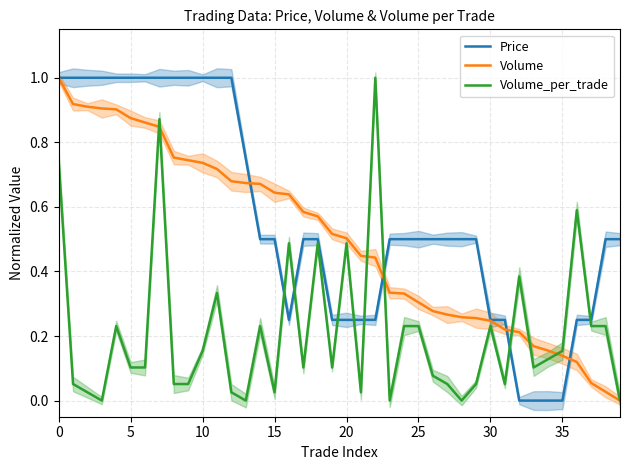

What are all the series names shown in the legend?

Price, Volume, Volume_per_trade